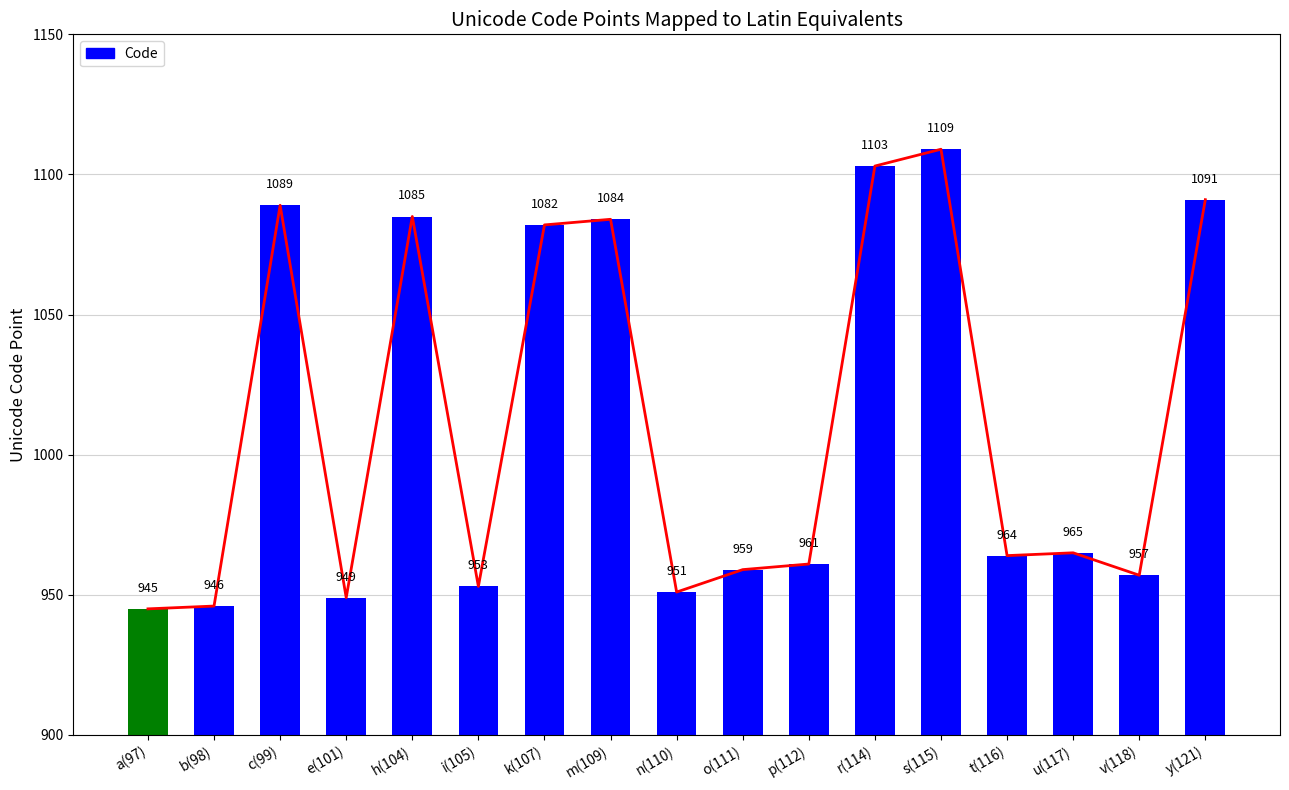

What is the sum of all values?

17193